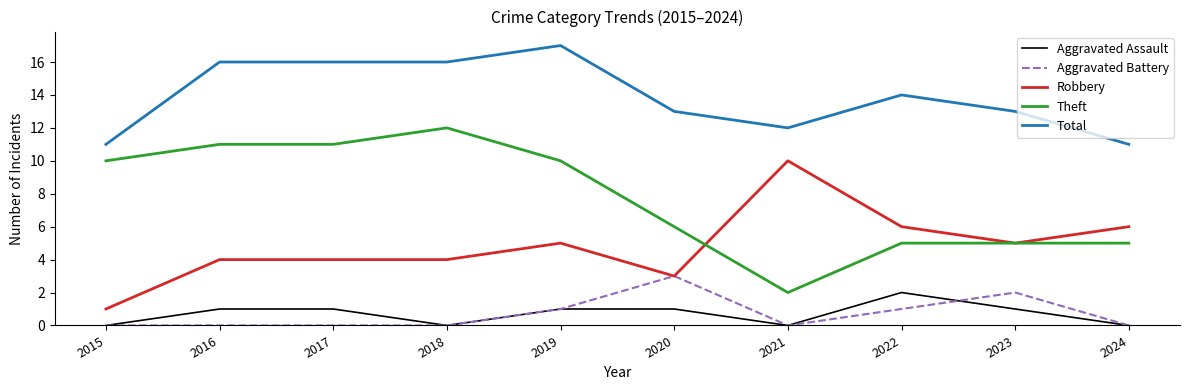

What is the total value across all series at 2022?

28